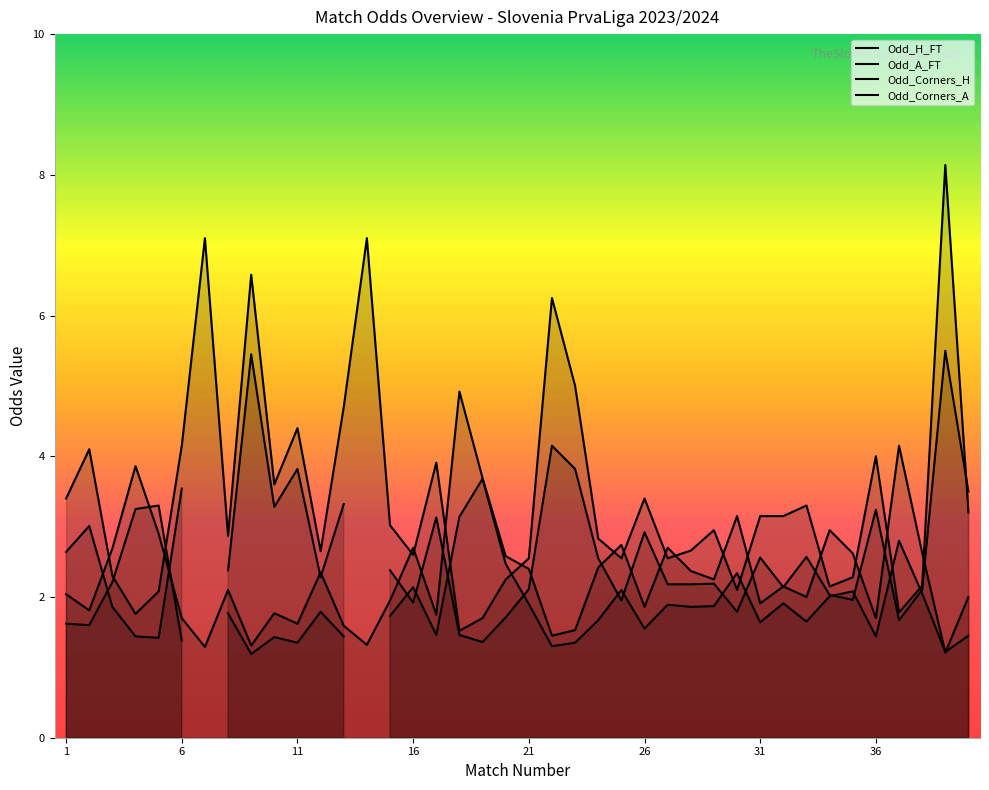

What is the difference between the Odd_H_FT values at 26 and 1?

0.2